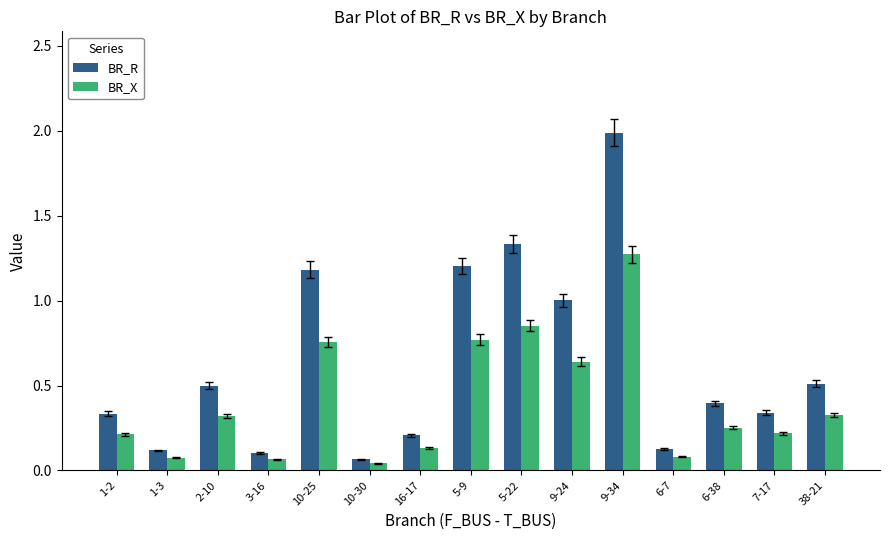

True or false: BR_X has a value of 0.4 at 7-17.

False